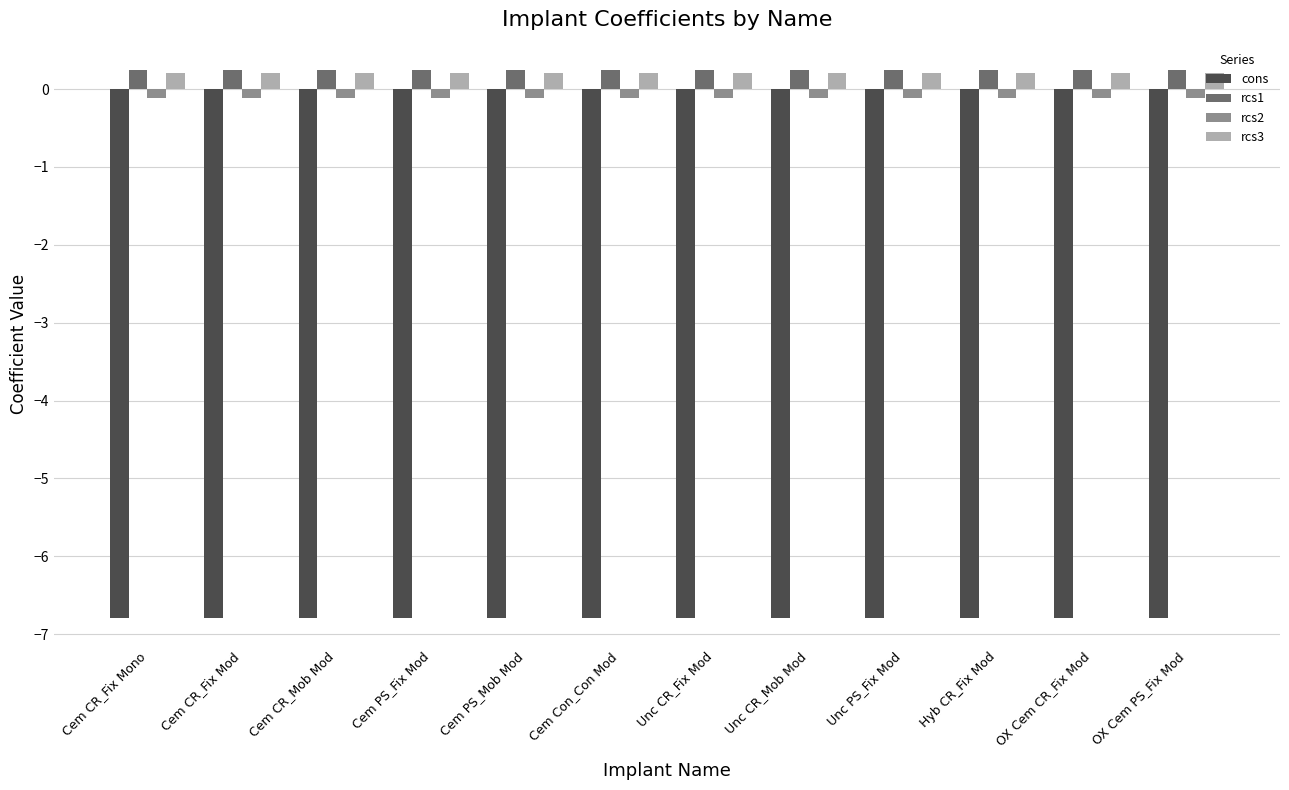

What is the label of the 2nd bar from the left?

Cem CR_Fix Mod